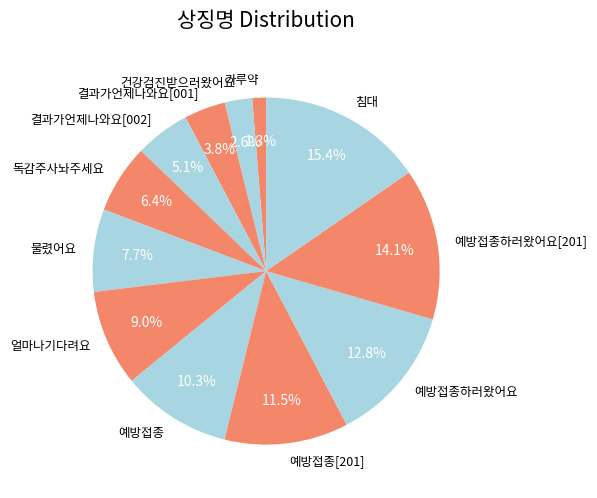

What percentage is the 침대 slice, to the nearest percent?

15%